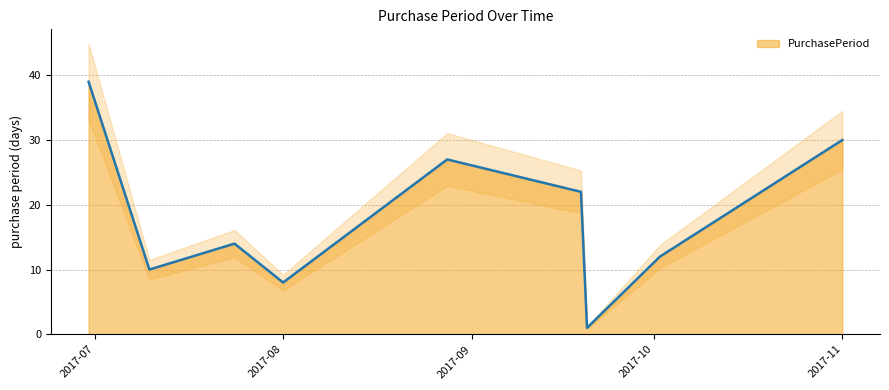

Is it true that PurchasePeriod equals 5 at 2017-08?

False